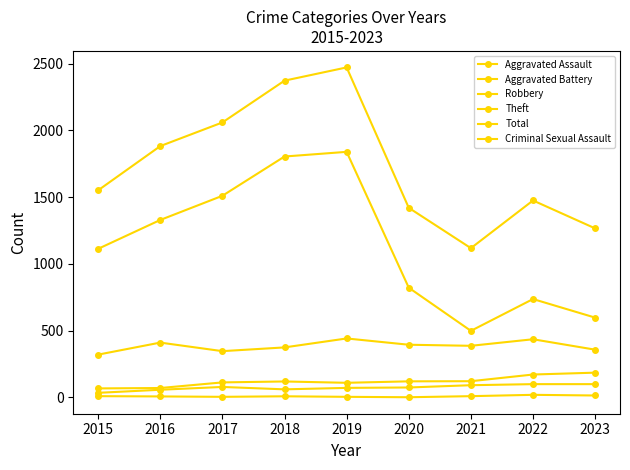

Does the chart have visible grid lines?

No